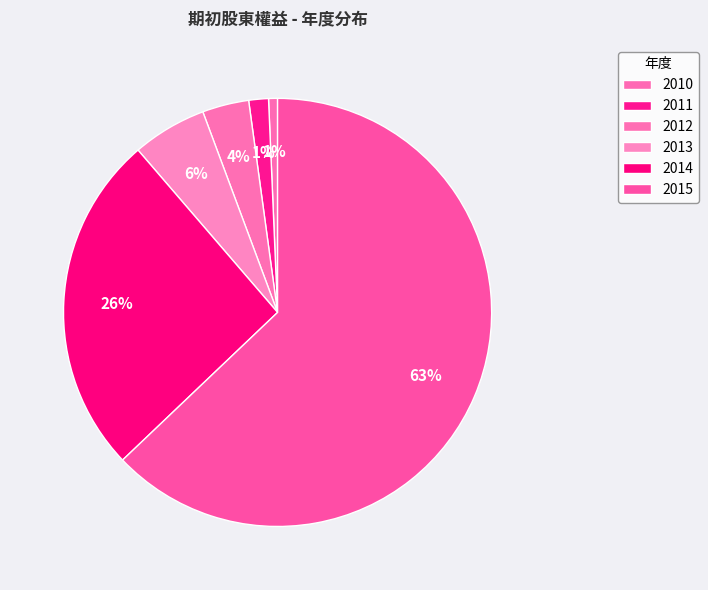

Count the number of slices in the pie.

6